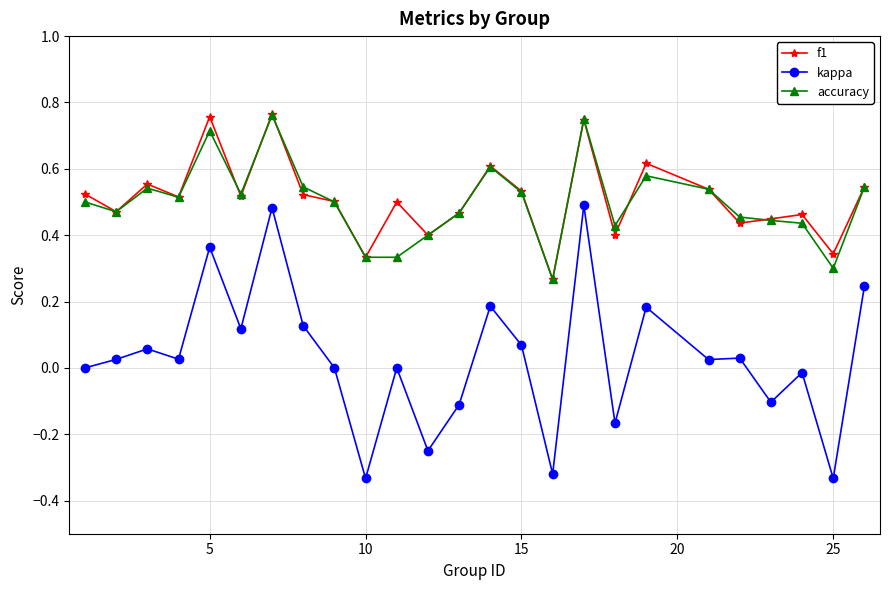

True or false: accuracy has more than 0 interior local peaks.

True